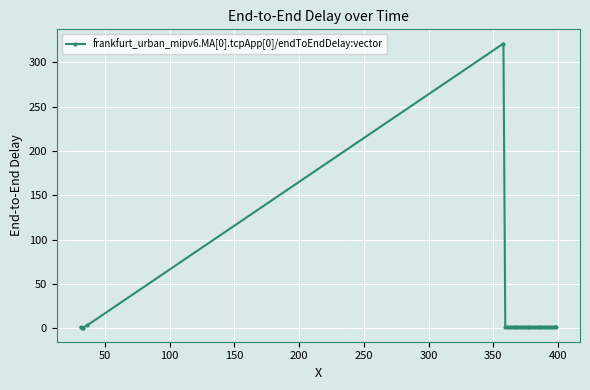

True or false: there are more than 1 points higher than both neighbors.

True